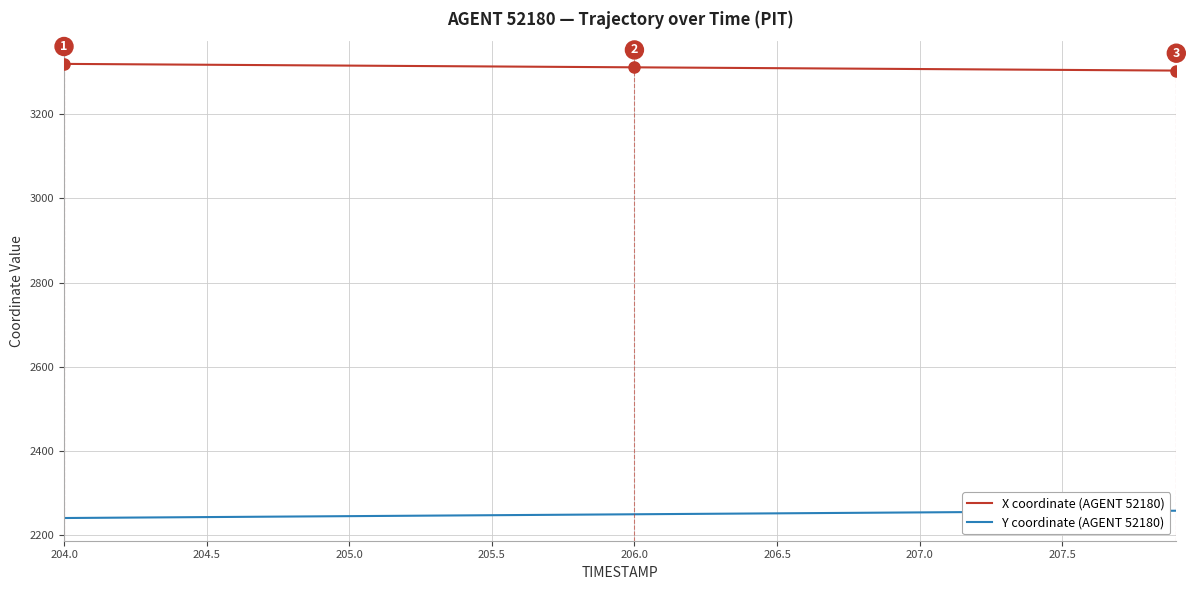

List the series in order of their peak value, highest first.

X coordinate (AGENT 52180), Y coordinate (AGENT 52180)